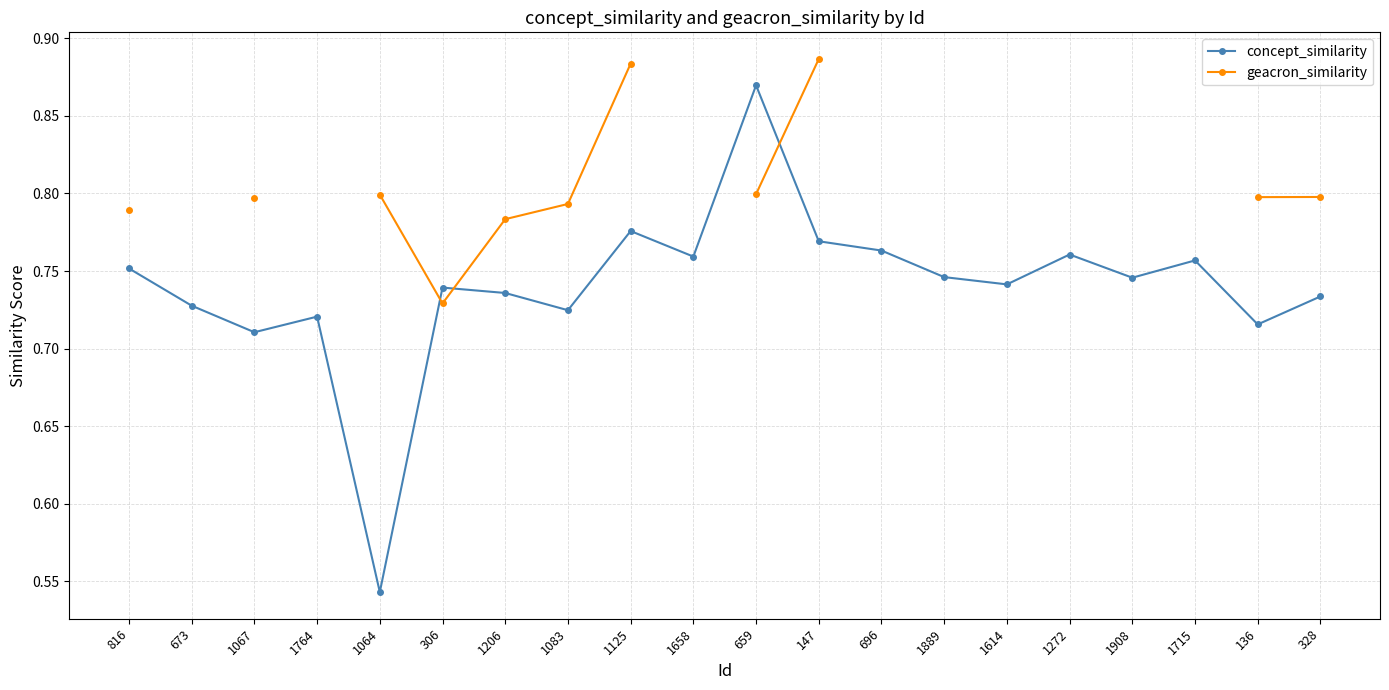

At which category does concept_similarity reach its first local peak?

1764